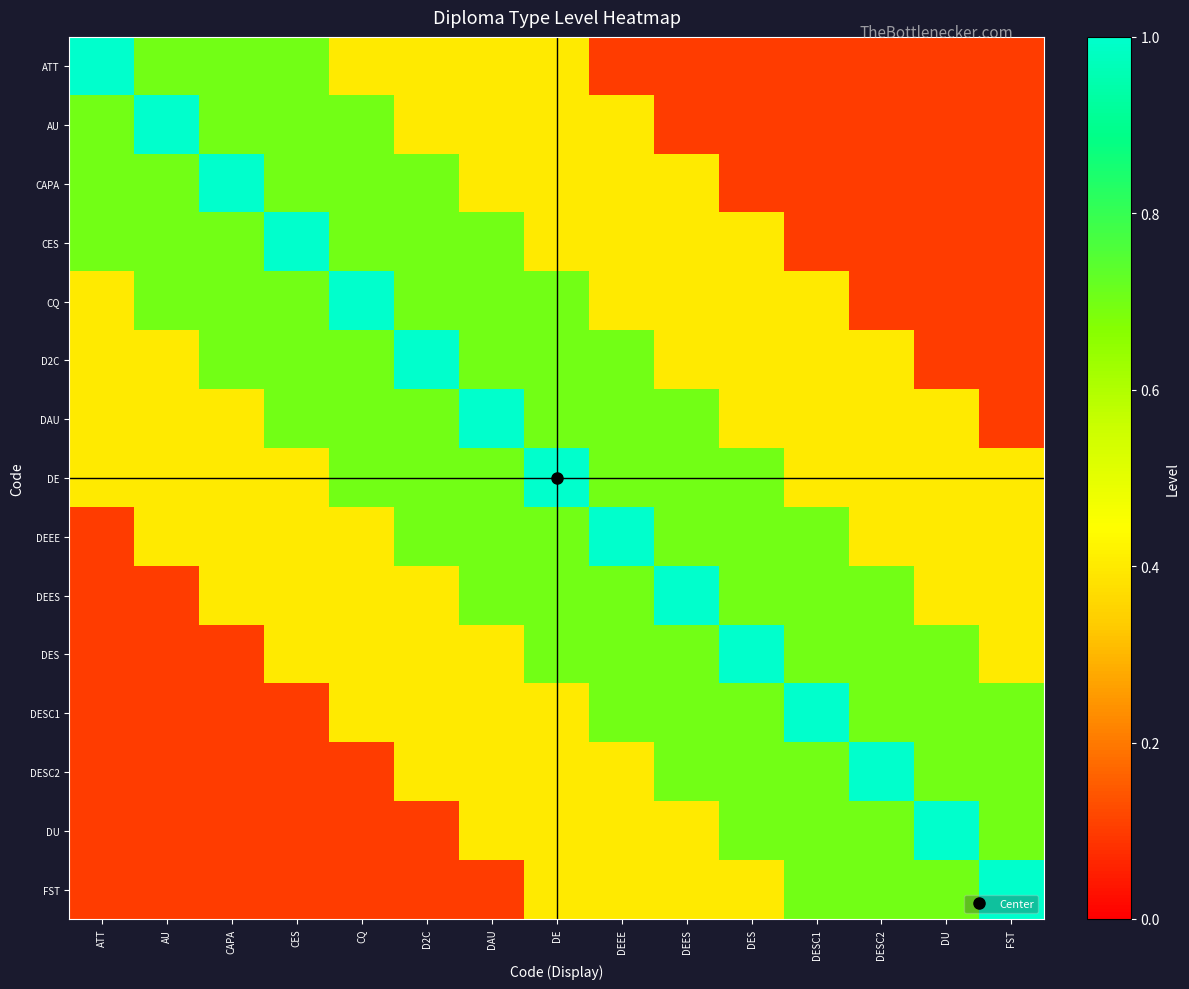

Reading left to right, extract all data points from this chart.

ATT: ATT=1.0	AU=0.7	CAPA=0.7	CES=0.7	CQ=0.4	D2C=0.4	DAU=0.4	DE=0.4	DEEE=0.1	DEES=0.1	DES=0.1	DESC1=0.1	DESC2=0.1	DU=0.1	FST=0.1
AU: ATT=0.7	AU=1.0	CAPA=0.7	CES=0.7	CQ=0.7	D2C=0.4	DAU=0.4	DE=0.4	DEEE=0.4	DEES=0.1	DES=0.1	DESC1=0.1	DESC2=0.1	DU=0.1	FST=0.1
CAPA: ATT=0.7	AU=0.7	CAPA=1.0	CES=0.7	CQ=0.7	D2C=0.7	DAU=0.4	DE=0.4	DEEE=0.4	DEES=0.4	DES=0.1	DESC1=0.1	DESC2=0.1	DU=0.1	FST=0.1
CES: ATT=0.7	AU=0.7	CAPA=0.7	CES=1.0	CQ=0.7	D2C=0.7	DAU=0.7	DE=0.4	DEEE=0.4	DEES=0.4	DES=0.4	DESC1=0.1	DESC2=0.1	DU=0.1	FST=0.1
CQ: ATT=0.4	AU=0.7	CAPA=0.7	CES=0.7	CQ=1.0	D2C=0.7	DAU=0.7	DE=0.7	DEEE=0.4	DEES=0.4	DES=0.4	DESC1=0.4	DESC2=0.1	DU=0.1	FST=0.1
D2C: ATT=0.4	AU=0.4	CAPA=0.7	CES=0.7	CQ=0.7	D2C=1.0	DAU=0.7	DE=0.7	DEEE=0.7	DEES=0.4	DES=0.4	DESC1=0.4	DESC2=0.4	DU=0.1	FST=0.1
DAU: ATT=0.4	AU=0.4	CAPA=0.4	CES=0.7	CQ=0.7	D2C=0.7	DAU=1.0	DE=0.7	DEEE=0.7	DEES=0.7	DES=0.4	DESC1=0.4	DESC2=0.4	DU=0.4	FST=0.1
DE: ATT=0.4	AU=0.4	CAPA=0.4	CES=0.4	CQ=0.7	D2C=0.7	DAU=0.7	DE=1.0	DEEE=0.7	DEES=0.7	DES=0.7	DESC1=0.4	DESC2=0.4	DU=0.4	FST=0.4
DEEE: ATT=0.1	AU=0.4	CAPA=0.4	CES=0.4	CQ=0.4	D2C=0.7	DAU=0.7	DE=0.7	DEEE=1.0	DEES=0.7	DES=0.7	DESC1=0.7	DESC2=0.4	DU=0.4	FST=0.4
DEES: ATT=0.1	AU=0.1	CAPA=0.4	CES=0.4	CQ=0.4	D2C=0.4	DAU=0.7	DE=0.7	DEEE=0.7	DEES=1.0	DES=0.7	DESC1=0.7	DESC2=0.7	DU=0.4	FST=0.4
DES: ATT=0.1	AU=0.1	CAPA=0.1	CES=0.4	CQ=0.4	D2C=0.4	DAU=0.4	DE=0.7	DEEE=0.7	DEES=0.7	DES=1.0	DESC1=0.7	DESC2=0.7	DU=0.7	FST=0.4
DESC1: ATT=0.1	AU=0.1	CAPA=0.1	CES=0.1	CQ=0.4	D2C=0.4	DAU=0.4	DE=0.4	DEEE=0.7	DEES=0.7	DES=0.7	DESC1=1.0	DESC2=0.7	DU=0.7	FST=0.7
DESC2: ATT=0.1	AU=0.1	CAPA=0.1	CES=0.1	CQ=0.1	D2C=0.4	DAU=0.4	DE=0.4	DEEE=0.4	DEES=0.7	DES=0.7	DESC1=0.7	DESC2=1.0	DU=0.7	FST=0.7
DU: ATT=0.1	AU=0.1	CAPA=0.1	CES=0.1	CQ=0.1	D2C=0.1	DAU=0.4	DE=0.4	DEEE=0.4	DEES=0.4	DES=0.7	DESC1=0.7	DESC2=0.7	DU=1.0	FST=0.7
FST: ATT=0.1	AU=0.1	CAPA=0.1	CES=0.1	CQ=0.1	D2C=0.1	DAU=0.1	DE=0.4	DEEE=0.4	DEES=0.4	DES=0.4	DESC1=0.7	DESC2=0.7	DU=0.7	FST=1.0